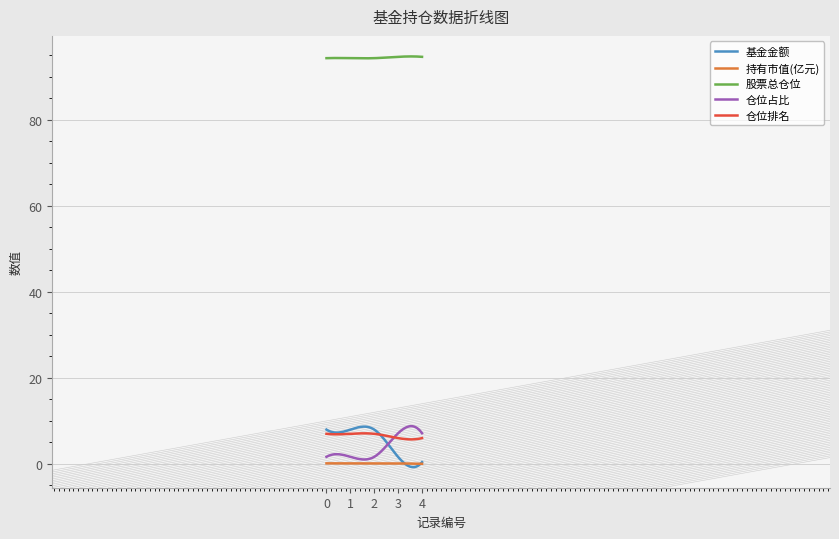

What is the highest value of the 基金金额 series?

8.7